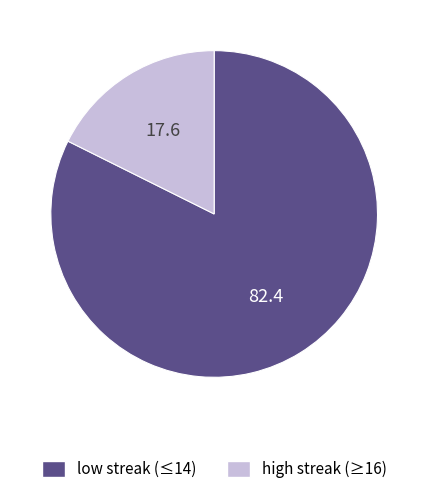

Is there a majority slice in this chart?

Yes